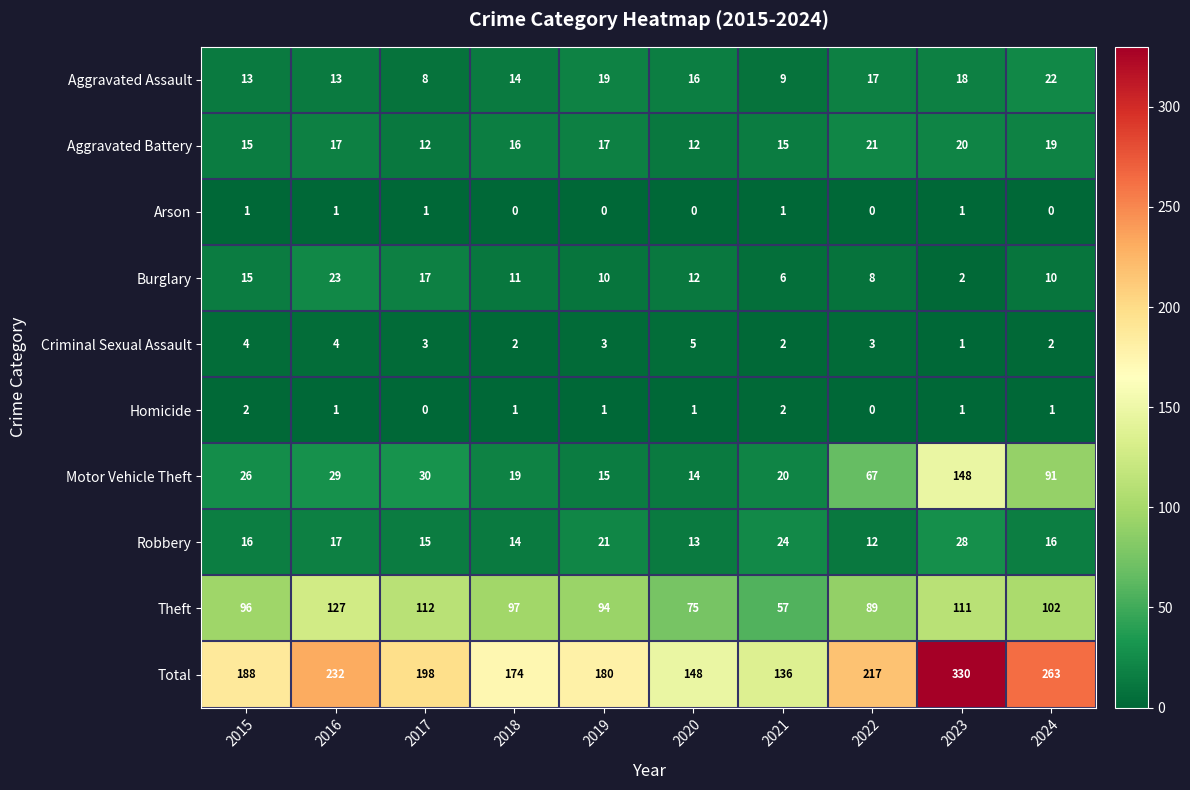

What is the spread (max minus min) of values at 2021?

135